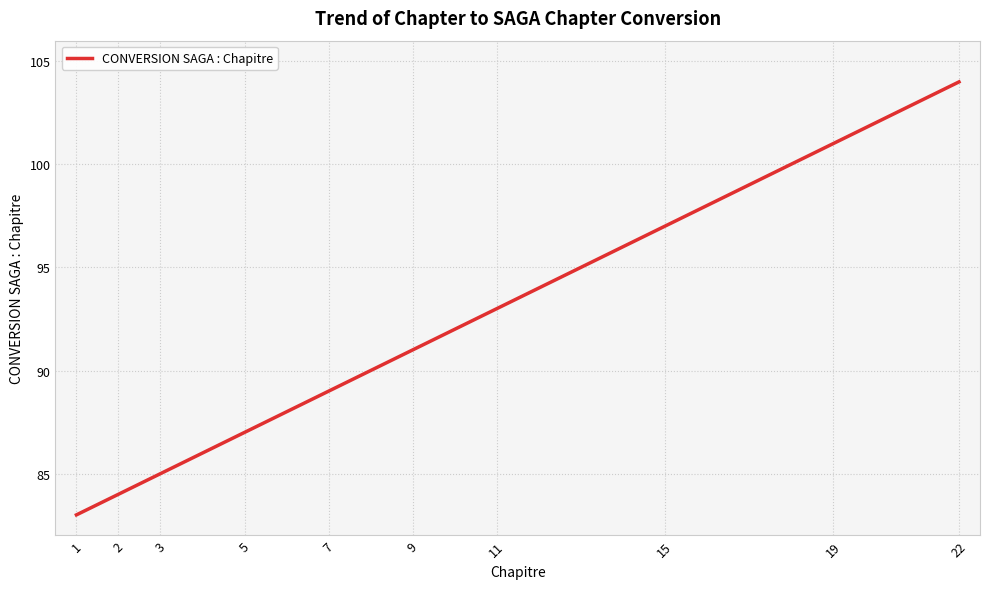

Is it true that the value at 2 is 84?

True